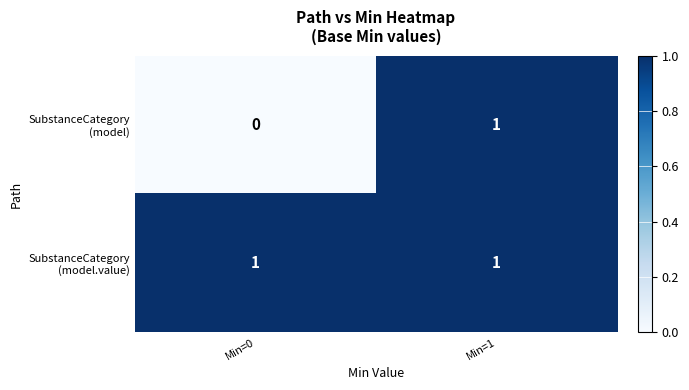

How many series are shown in this chart?

2